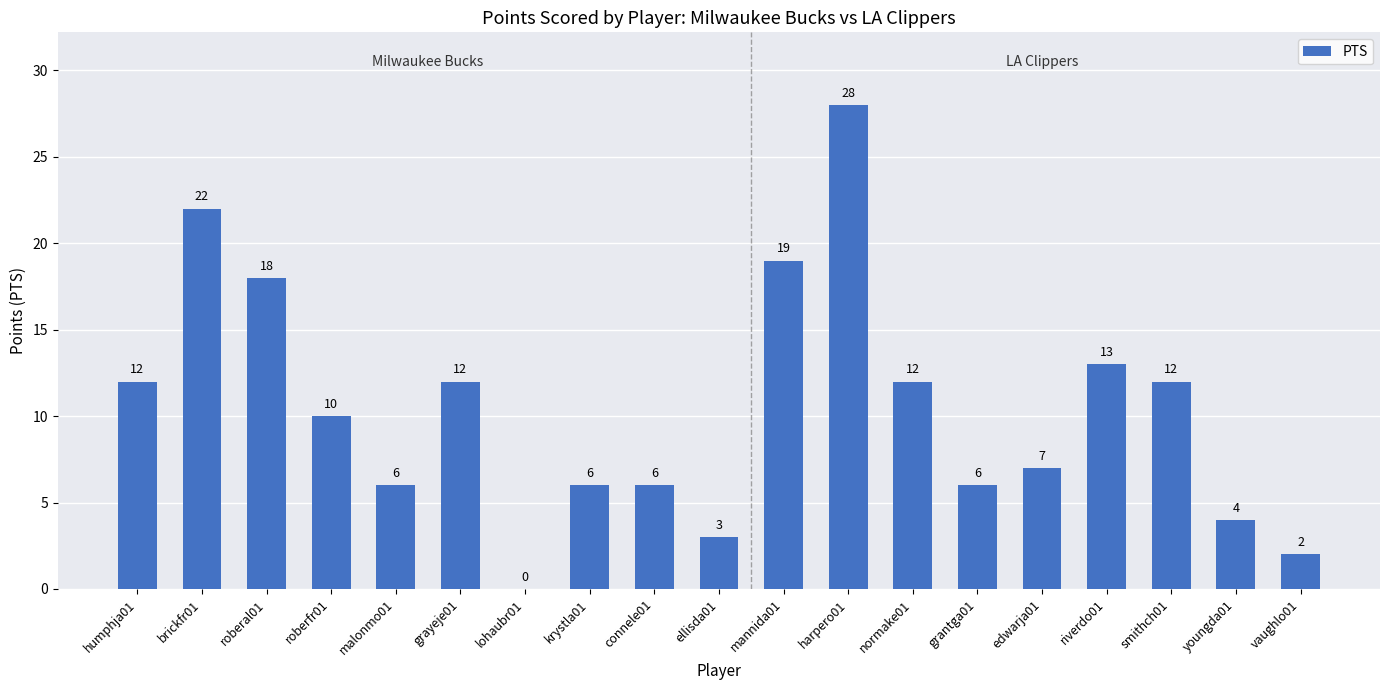

True or false: the data shows 1 at ellisda01.

False